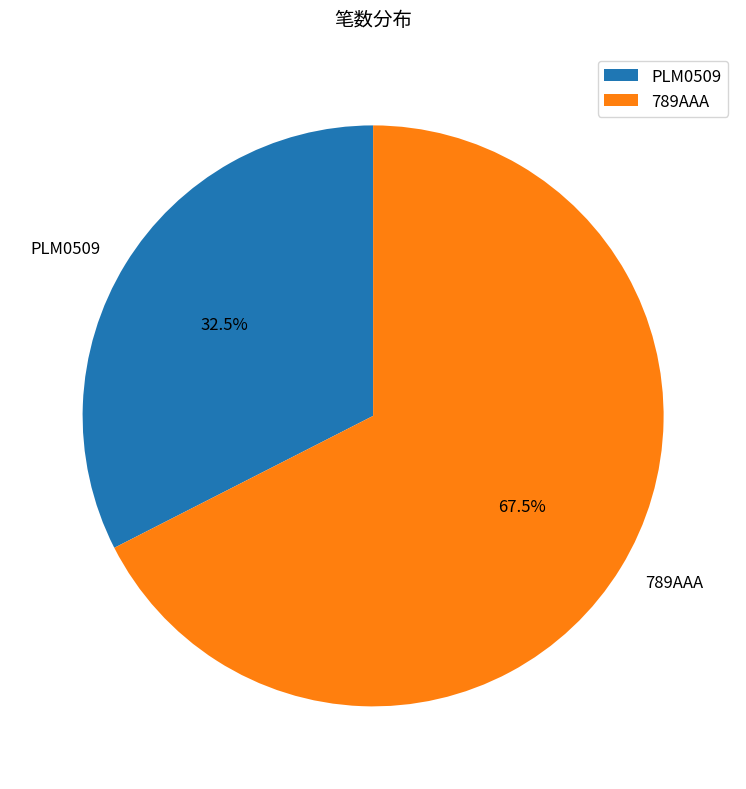

Which category has the biggest portion of the pie?

789AAA